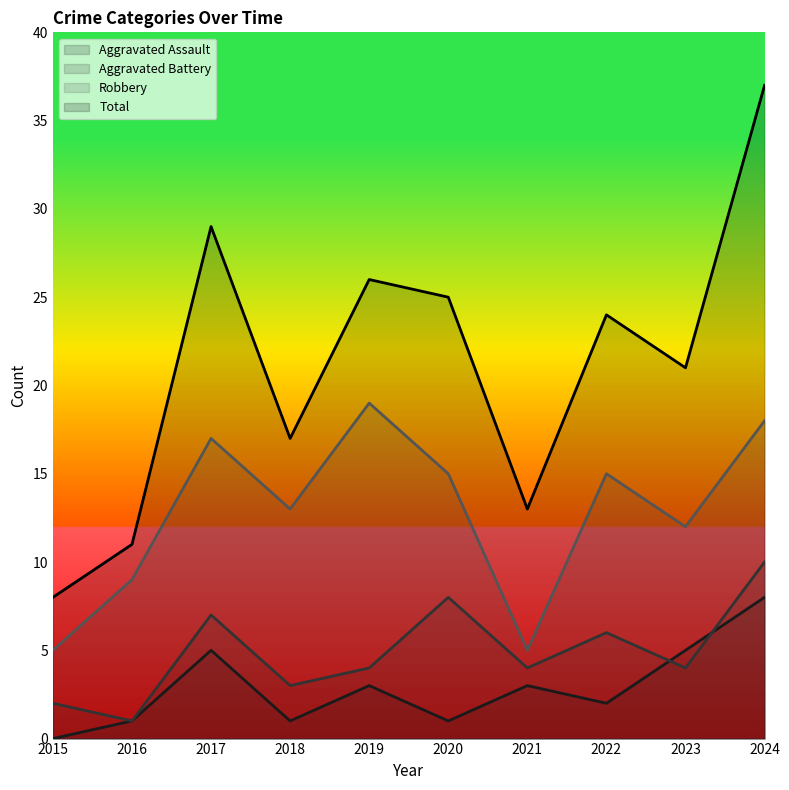

True or false: Aggravated Assault and Aggravated Battery intersect in this chart.

True